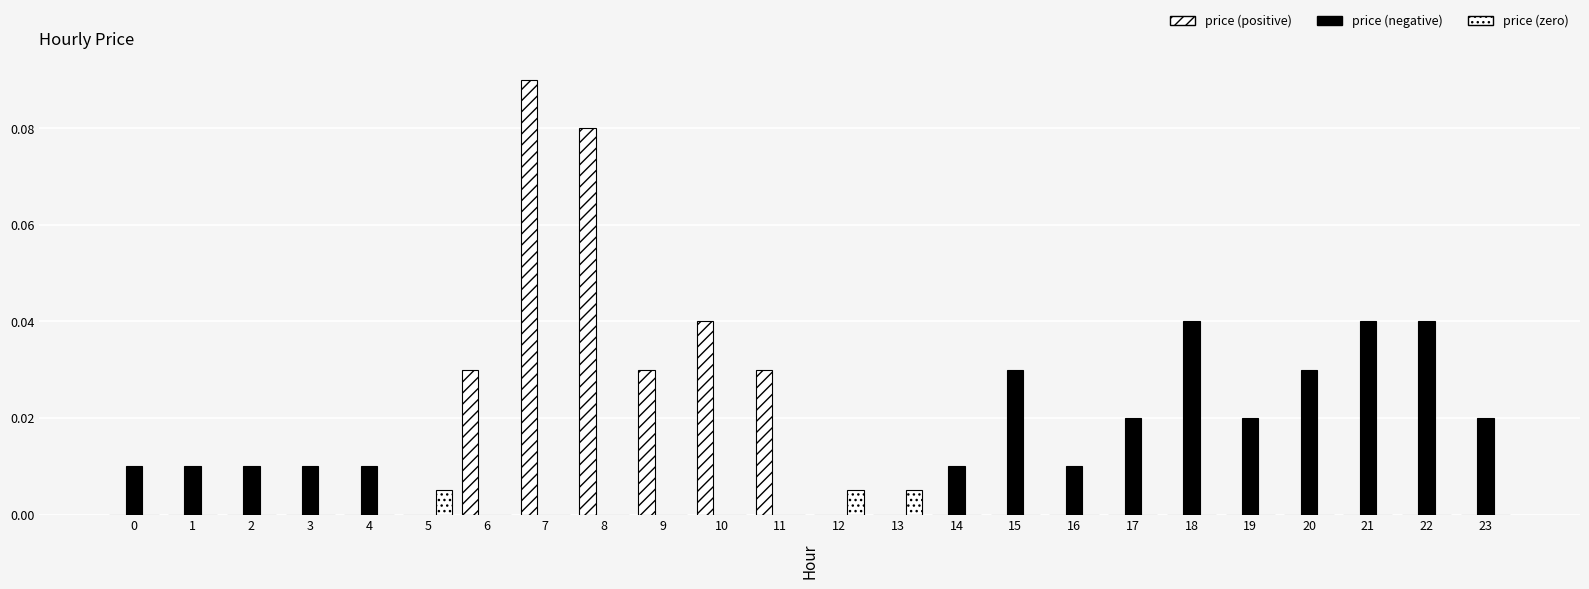

Rank the series by their maximum value, from highest to lowest.

price (positive), price (negative), price (zero)